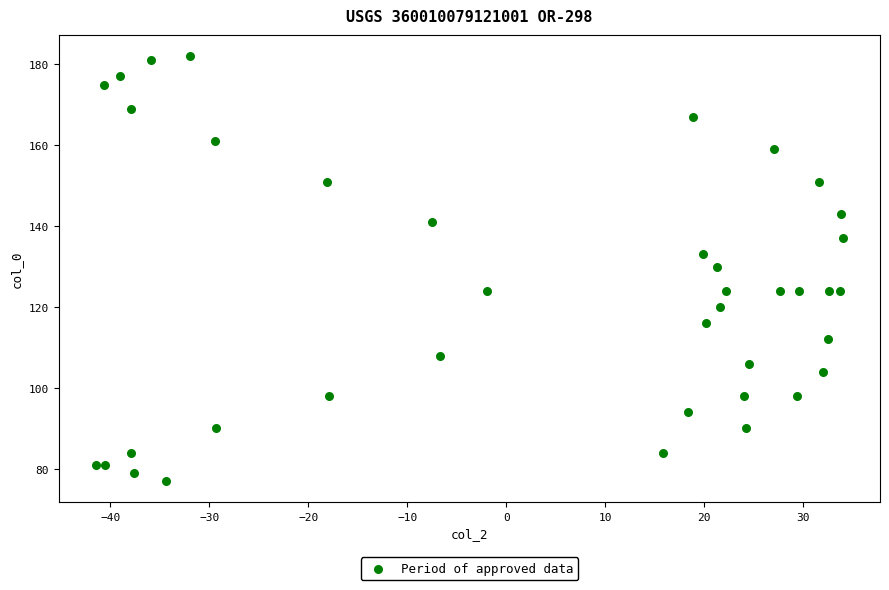

What is the range of Y values (max minus min)?

105